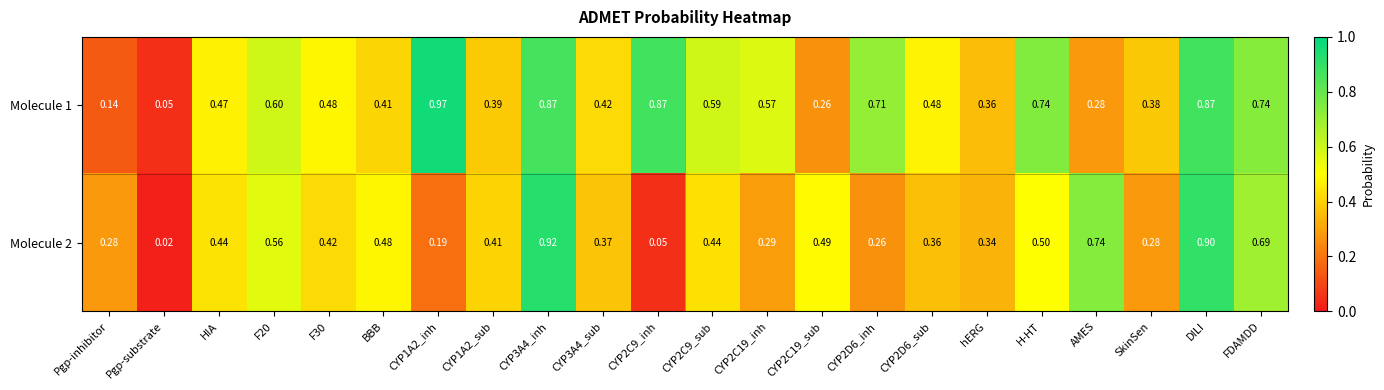

At which label does Molecule 1 reach its minimum?

Pgp-substrate